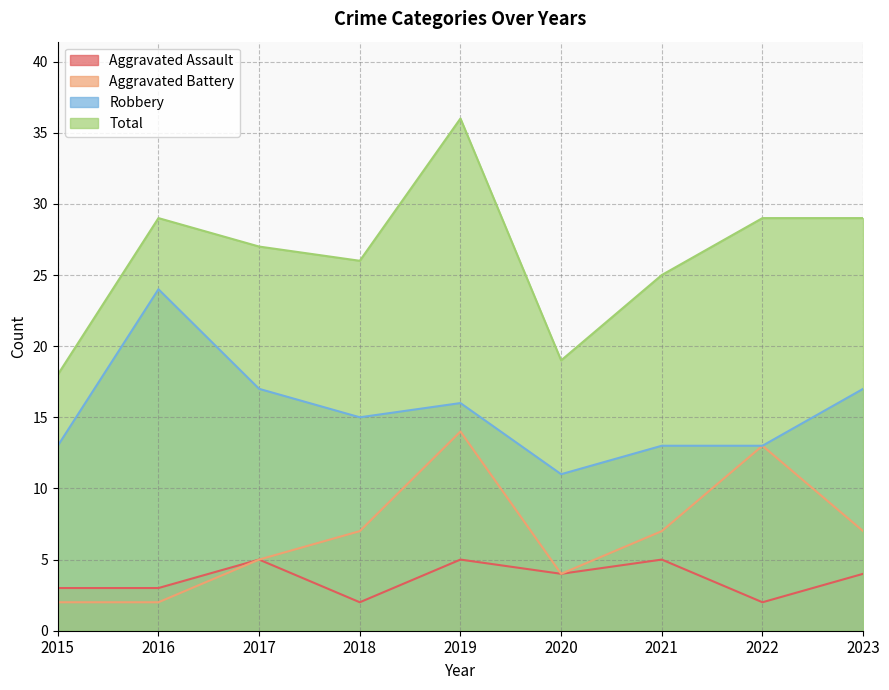

Does the chart have visible grid lines?

Yes